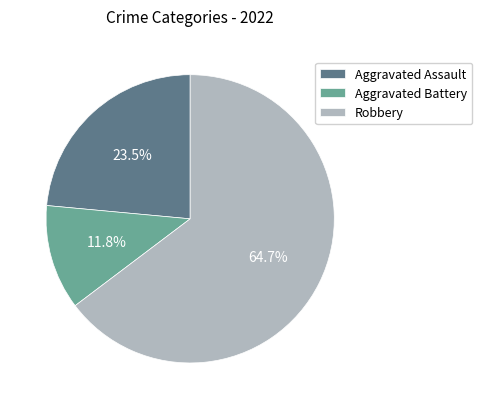

How many segments does this pie chart have?

3